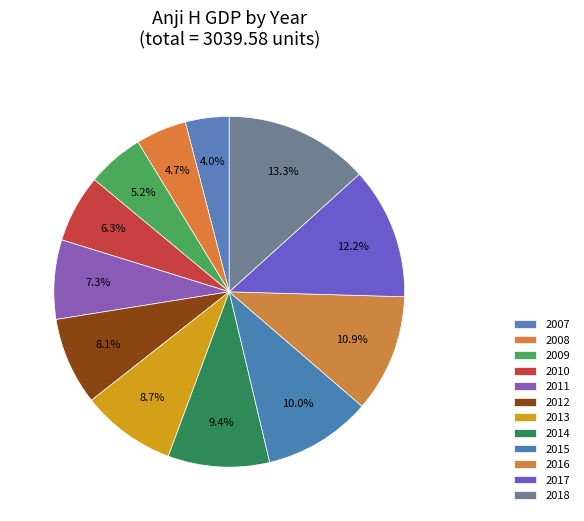

How many slices are in this pie chart?

12